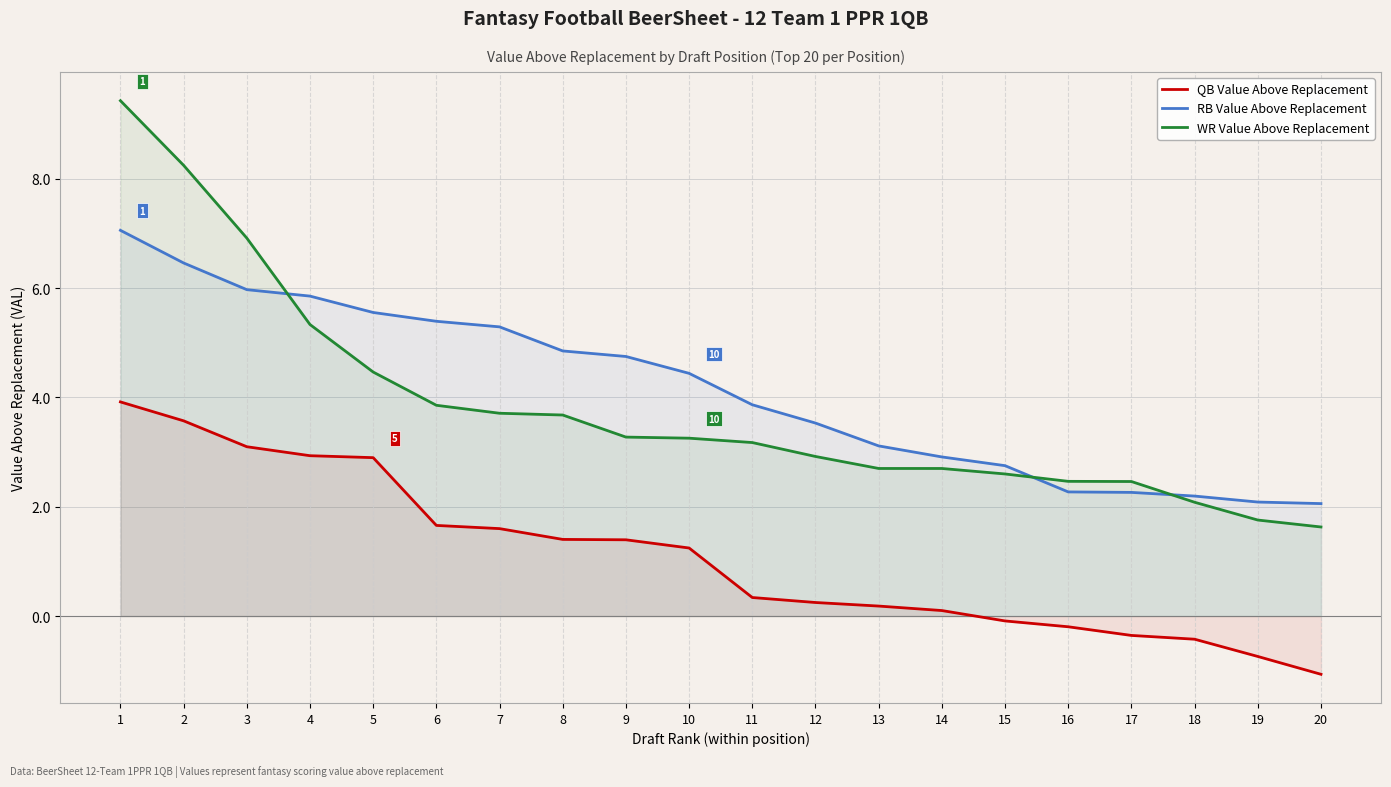

What is the difference between the maximum and minimum values in the WR Value Above Replacement series?

7.8